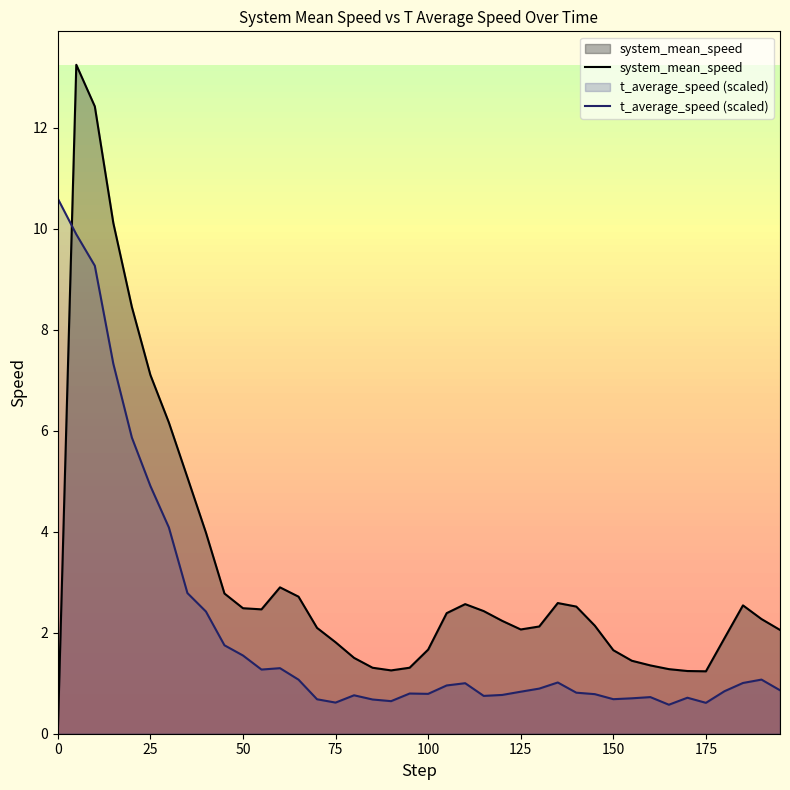

True or false: system_mean_speed and t_average_speed (scaled) cross at least once.

True